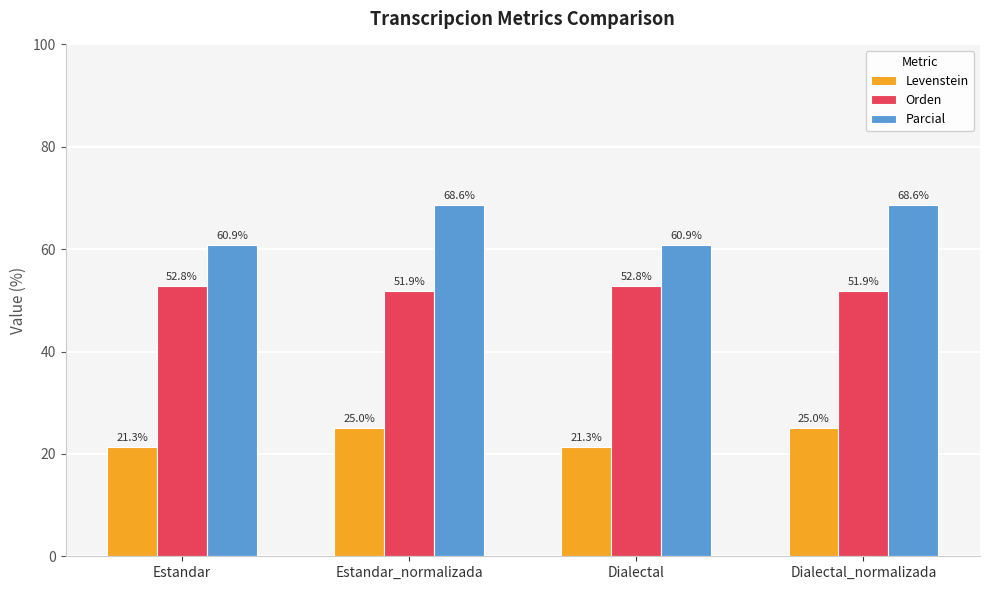

How many bars are there in each group?

3